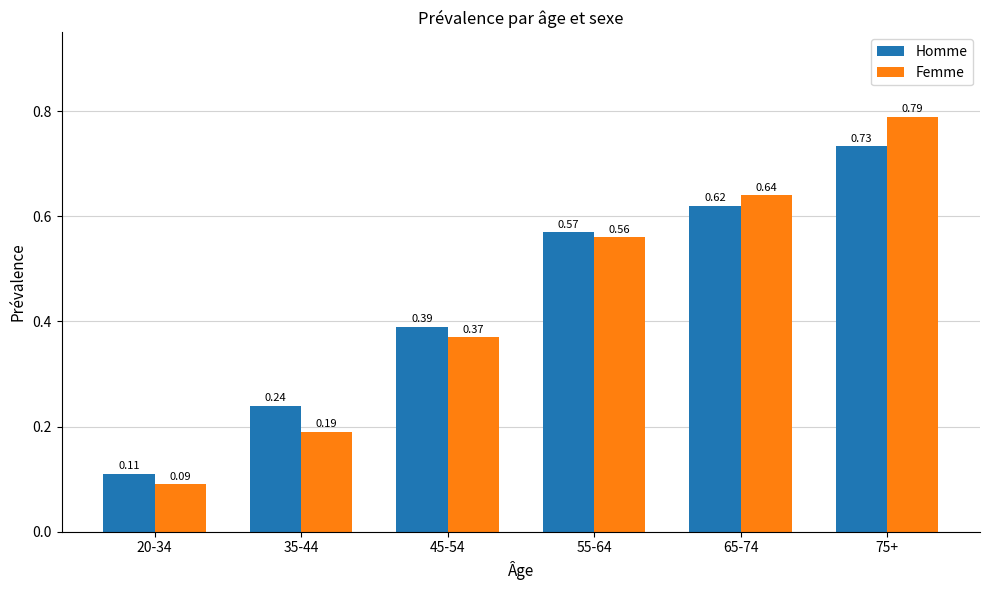

Which series has the largest total across all categories?

Homme